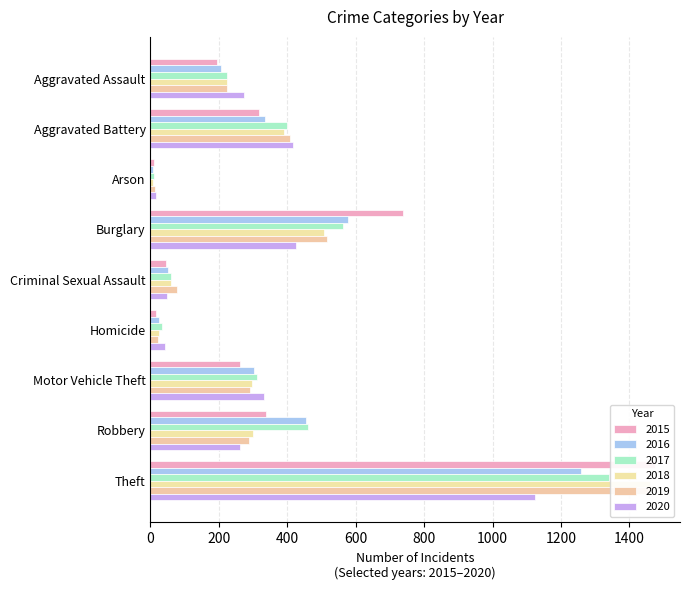

What are all the series names shown in the legend?

2015, 2016, 2017, 2018, 2019, 2020